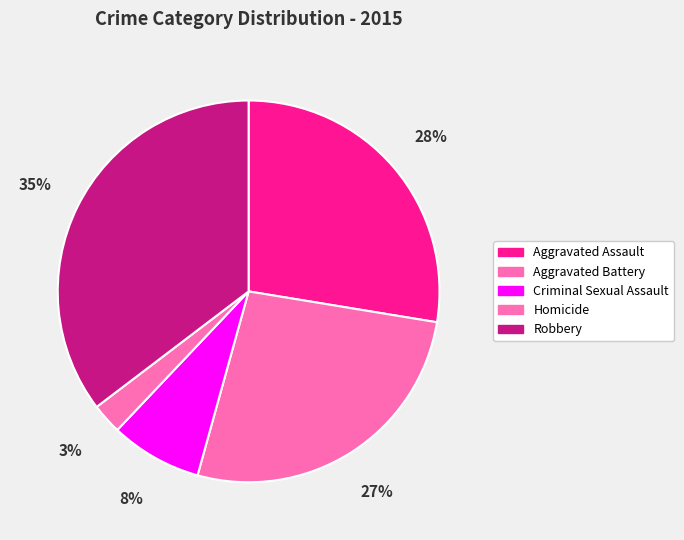

How many segments does this pie chart have?

5